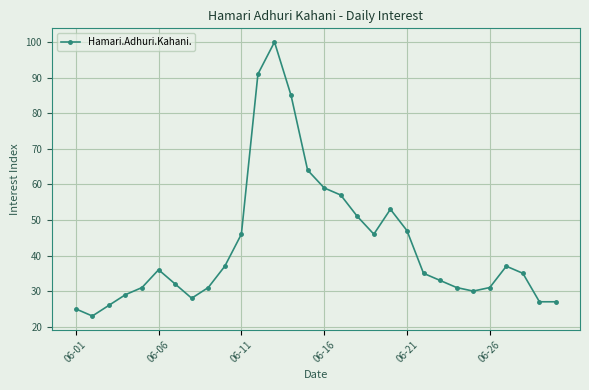

What is the value of the 24th point from the left?

31